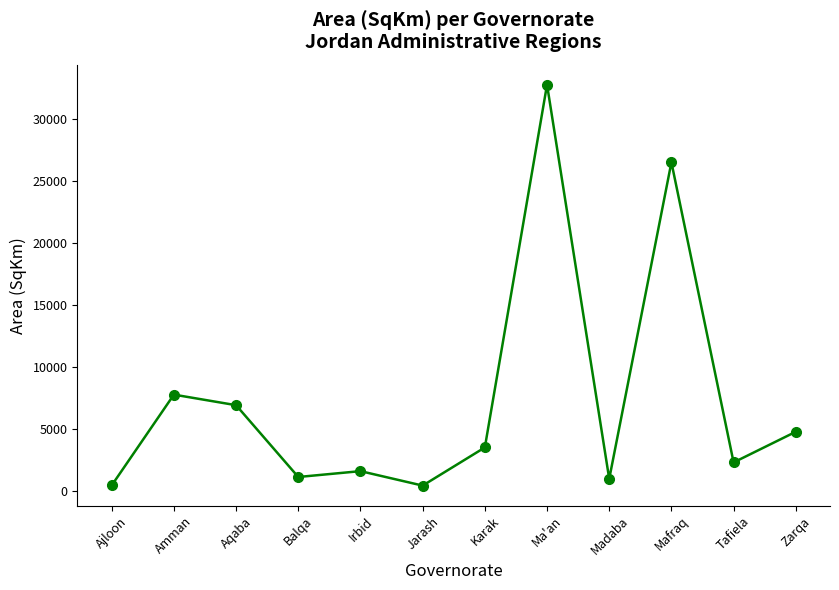

Is this an area chart (filled region under the line)?

No